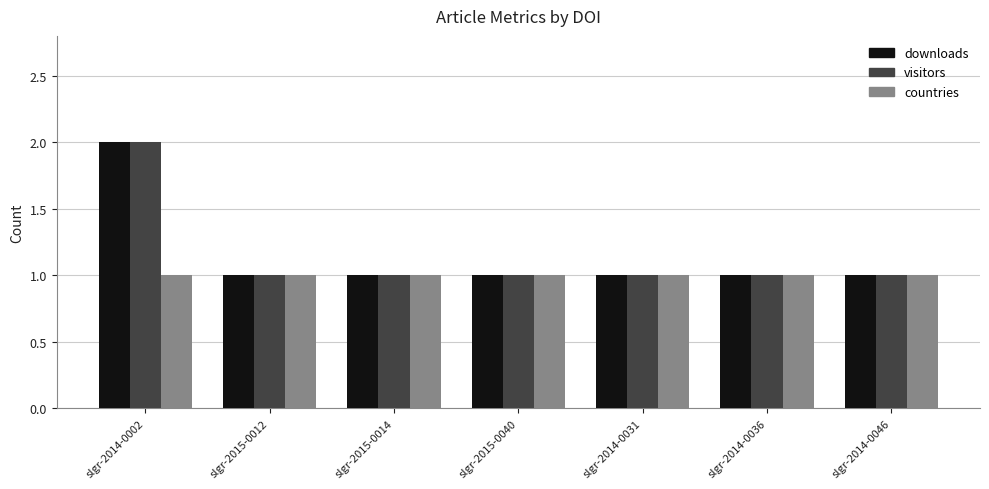

What is the average value of the countries series?

1